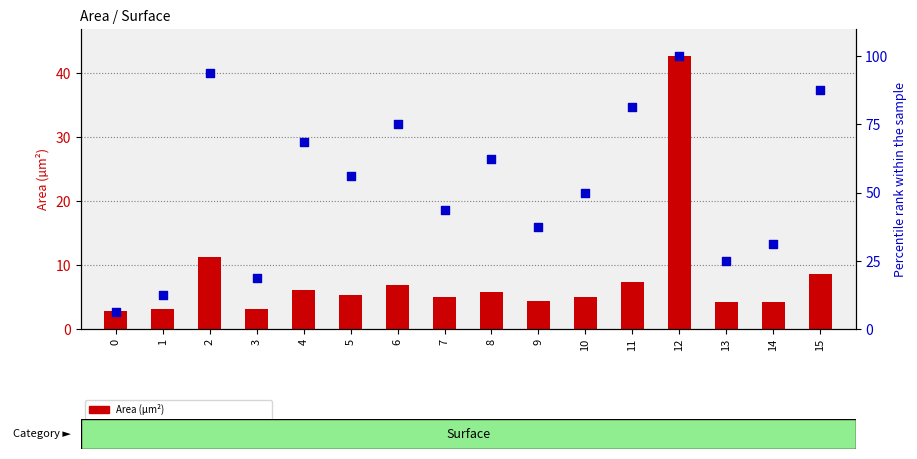

Which series reaches the maximum Y coordinate?

percentile rank within the sample